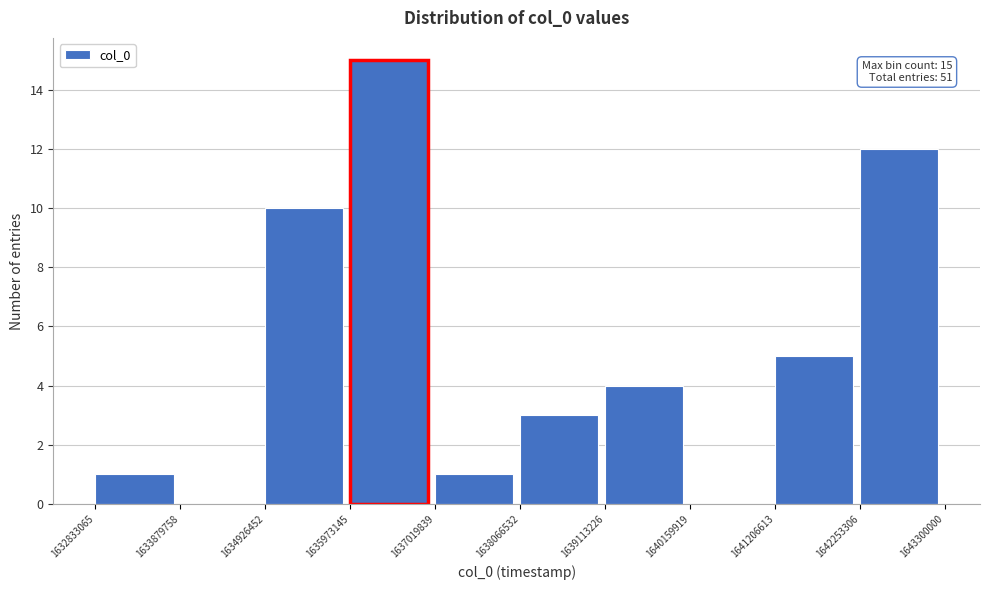

Which range on the x-axis has the tallest bar?

1635973145 to 1637019839